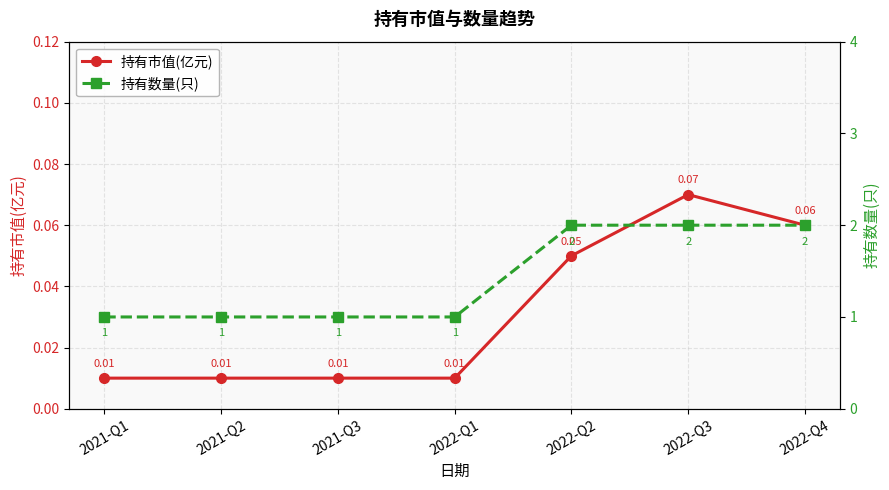

Is the value of 持有市值(亿元) at 2021-Q2 greater than the value of 持有数量(只) at 2022-Q1?

No